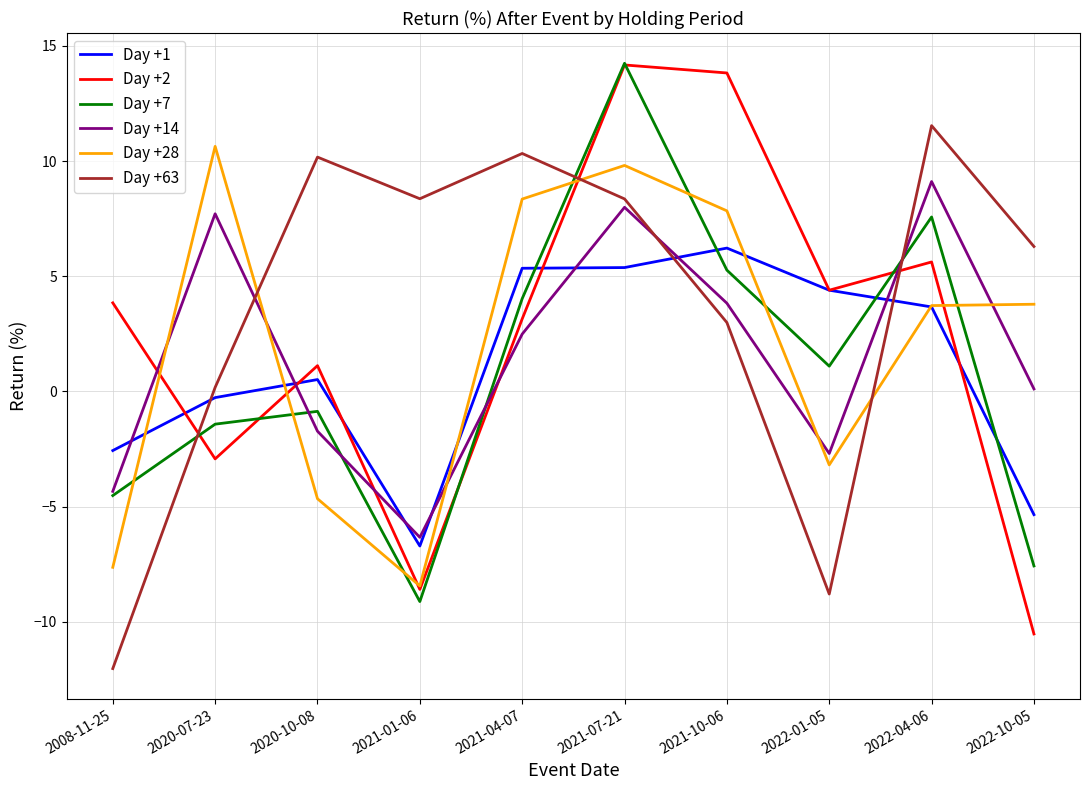

Does the chart have visible grid lines?

Yes